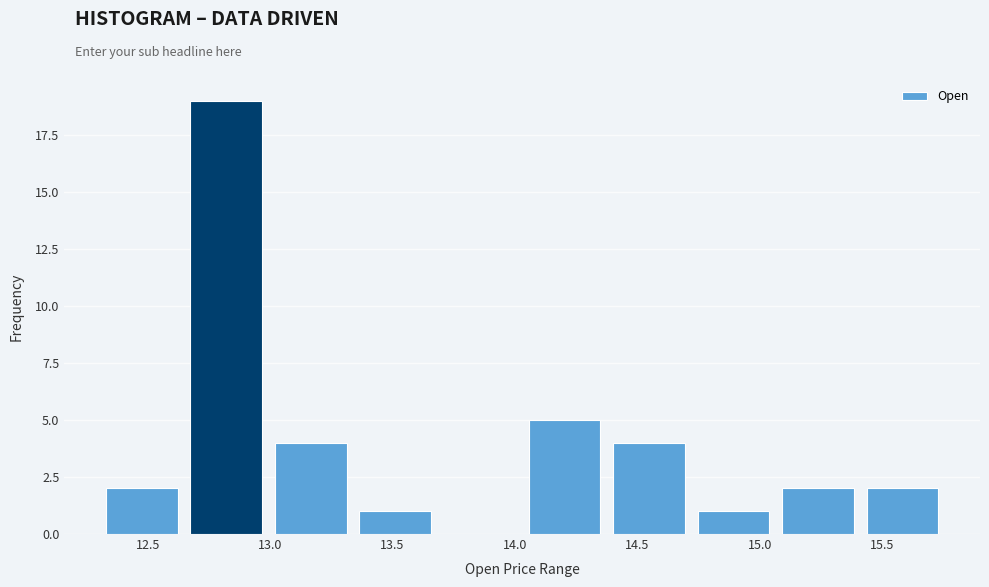

Reading left to right, transcribe this chart: for each bar, give the range it covers on the x-axis and its height. Neither the bar edges nor the heights are printed on the chart, so give them approximately, as read against the axes.

12.35 to 12.65: 2
12.65 to 13.00: 19
13.00 to 13.35: 4
13.35 to 13.70: 1
13.70 to 14.05: 0
14.05 to 14.40: 5
14.40 to 14.75: 4
14.75 to 15.10: 1
15.10 to 15.45: 2
15.45 to 15.80: 2